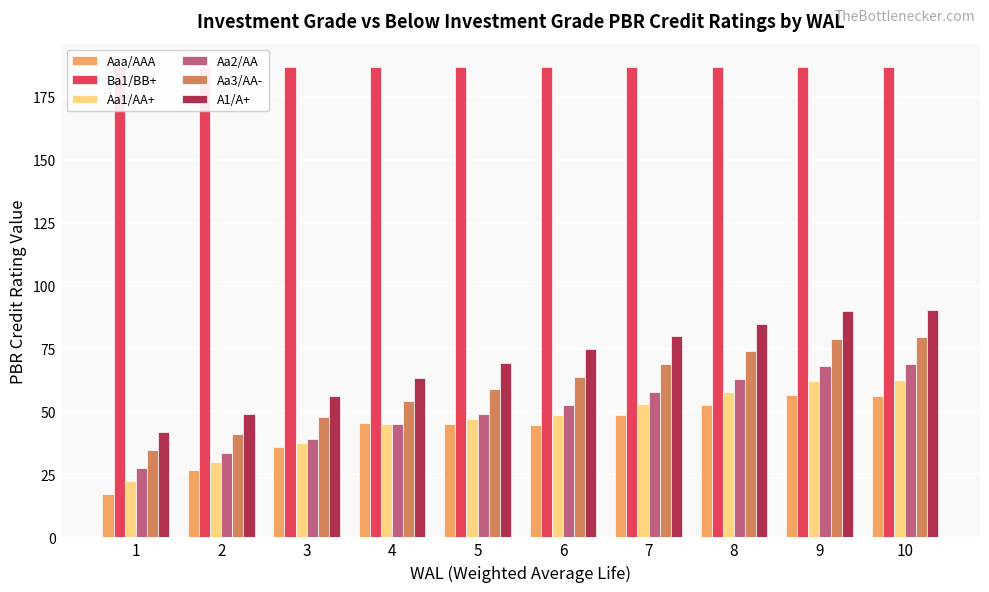

Reading left to right, transcribe all the data shown in this chart.

Aaa/AAA: 1=17.2	2=26.6	3=36.0	4=45.4	5=45.0	6=44.5	7=48.6	8=52.6	9=56.6	10=56.2
Ba1/BB+: 1=186.8	2=186.8	3=186.8	4=186.8	5=186.8	6=186.8	7=186.8	8=186.8	9=186.8	10=186.8
Aa1/AA+: 1=22.4	2=30.0	3=37.6	4=45.2	5=46.9	6=48.6	7=53.2	8=57.7	9=62.3	10=62.5
Aa2/AA: 1=27.7	2=33.4	3=39.2	4=45.0	5=48.8	6=52.7	7=57.8	8=62.8	9=67.9	10=68.8
Aa3/AA-: 1=34.8	2=41.2	3=47.7	4=54.2	5=59.0	6=63.7	7=68.8	8=73.9	9=78.9	10=79.6
A1/A+: 1=41.9	2=49.0	3=56.2	4=63.4	5=69.1	6=74.8	7=79.8	8=84.9	9=90.0	10=90.4